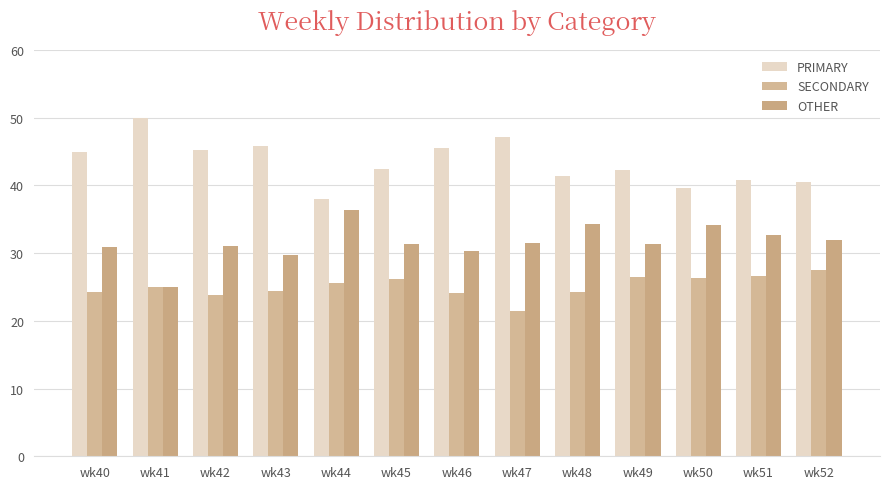

Is the value of OTHER at wk45 greater than the value of PRIMARY at wk46?

No